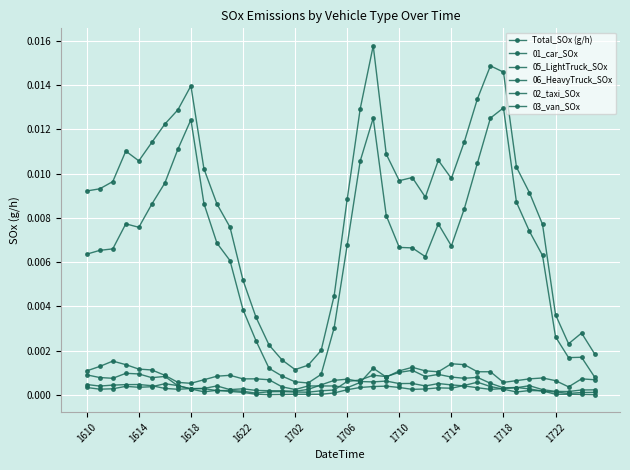

Which series has the largest total across all categories?

Total_SOx (g/h)